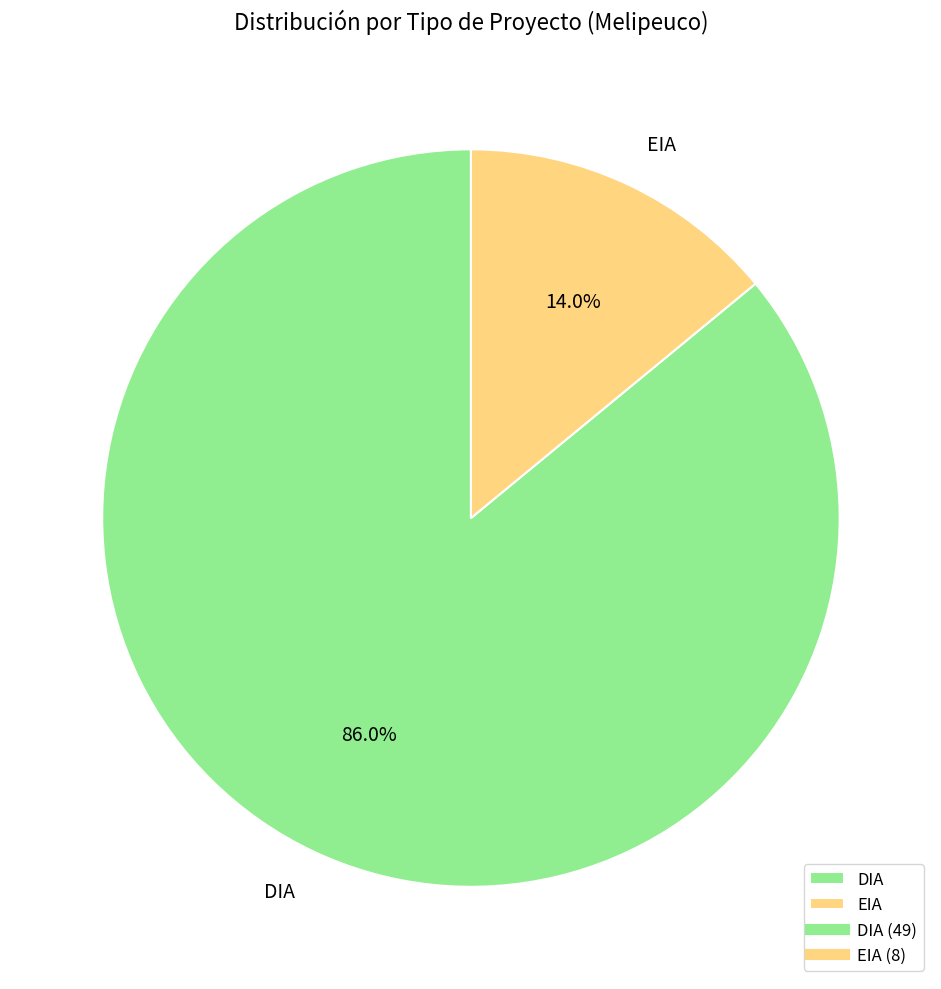

How many segments does this pie chart have?

2